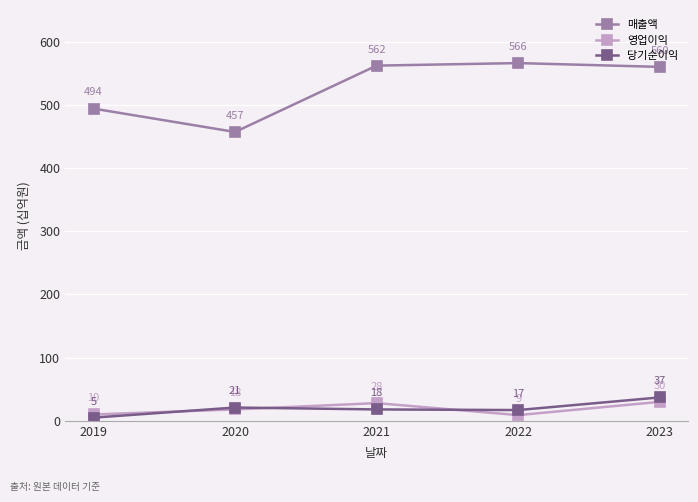

What are all the series names shown in the legend?

매출액, 영업이익, 당기순이익